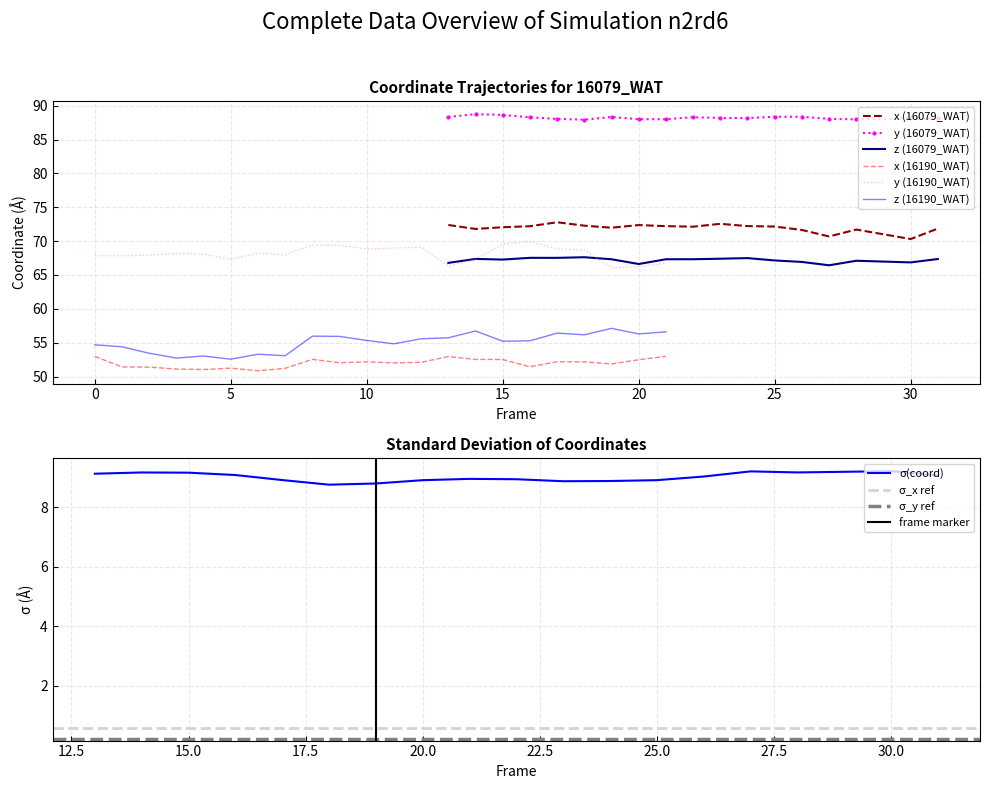

What is the value of the y point at the 15th from the left?

88.1